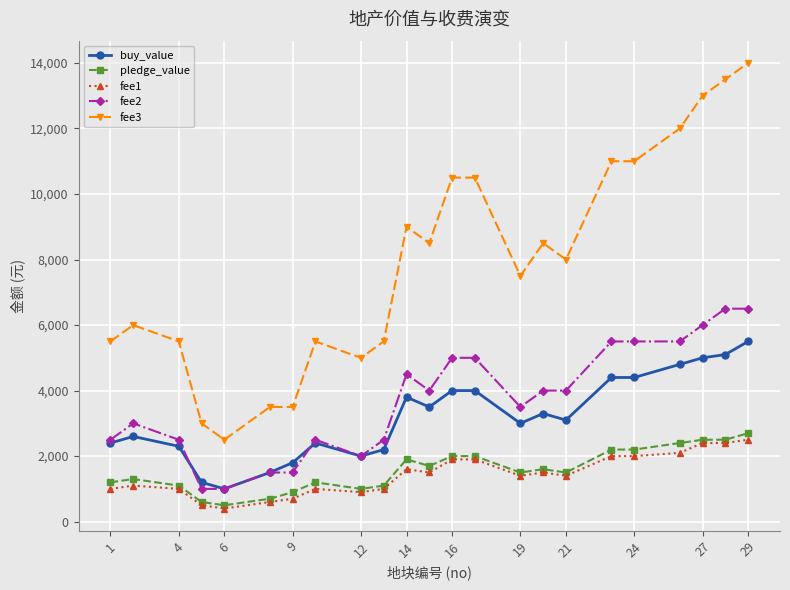

How many distinct data groups are displayed?

5